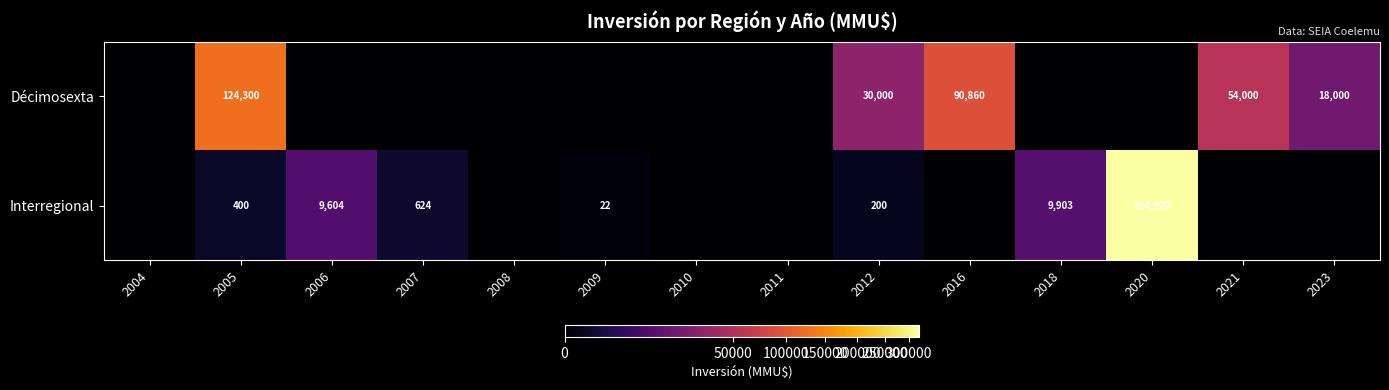

True or false: Interregional has a value of 324020 at 2020.

True